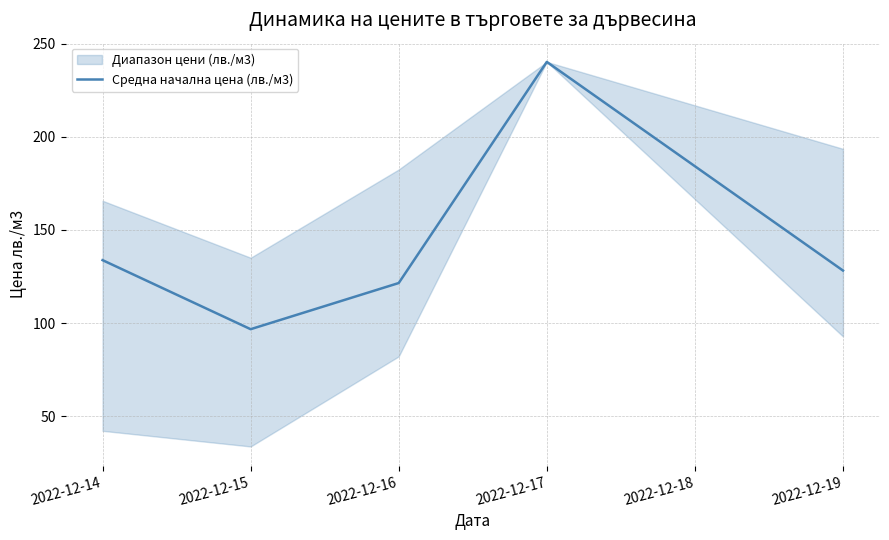

Rank the categories by Средна начална цена (лв./м3) value from highest to lowest.

2022-12-17, 2022-12-14, 2022-12-19, 2022-12-16, 2022-12-15